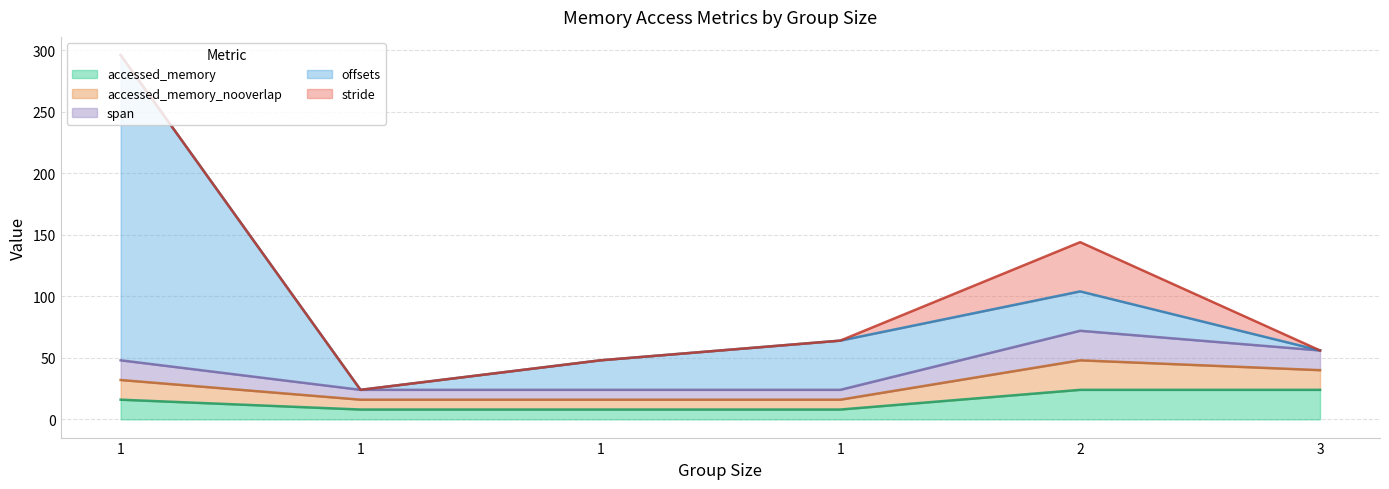

At how many categories does at least one series exceed 122?

1